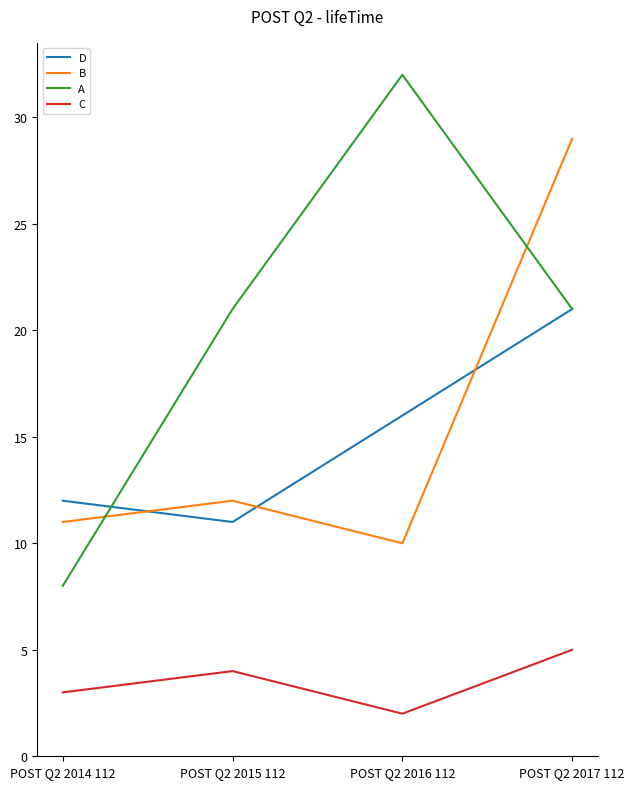

Which series has the widest spread of values?

A